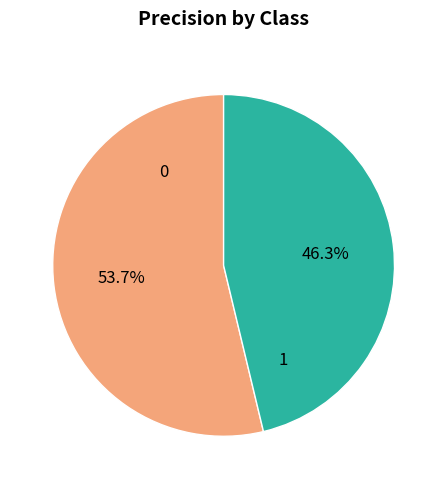

Combined, do 0 and 1 account for over 50%?

Yes